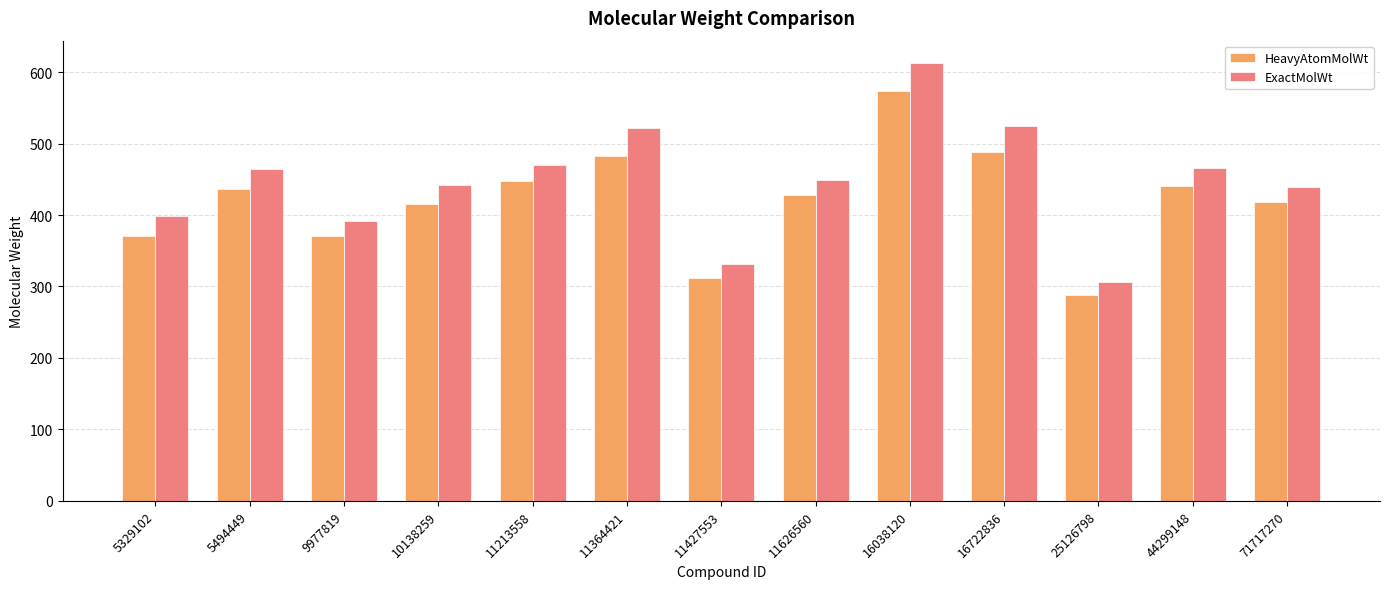

What is the value of the HeavyAtomMolWt bar at the 5th from the left?

447.3